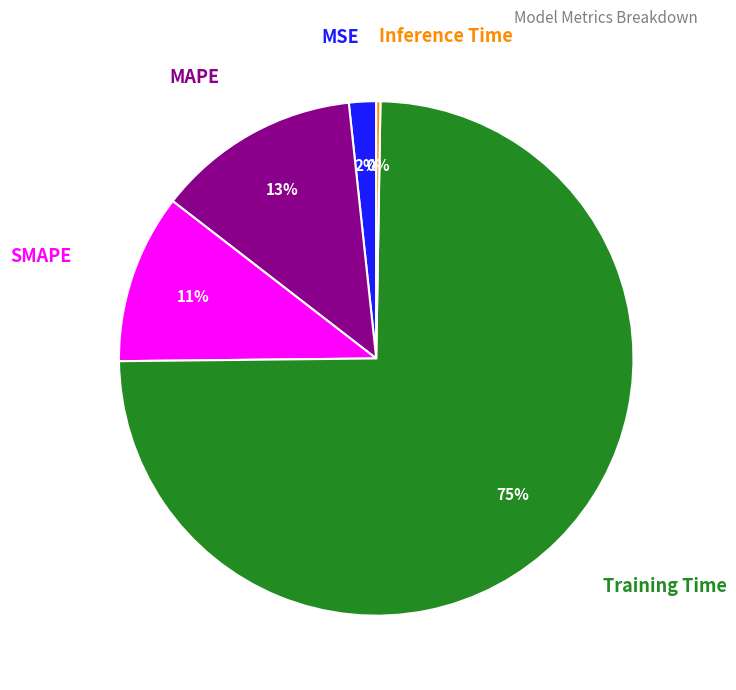

To the nearest percent, what is the difference between the largest and smallest slice percentages?

74%